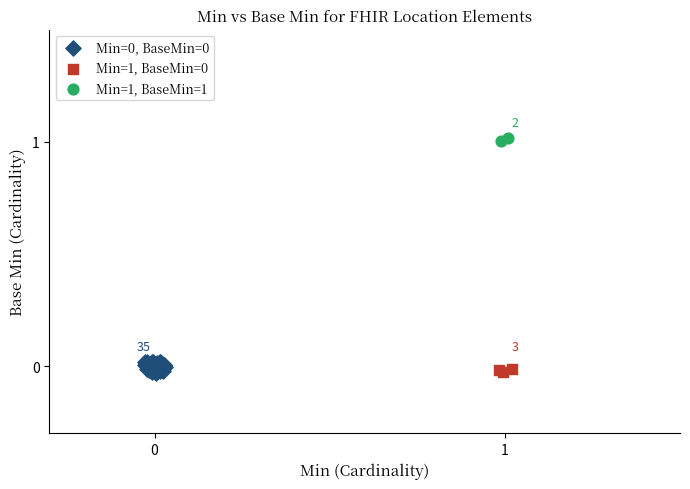

Which series contains the highest Y value?

Min=1, BaseMin=1